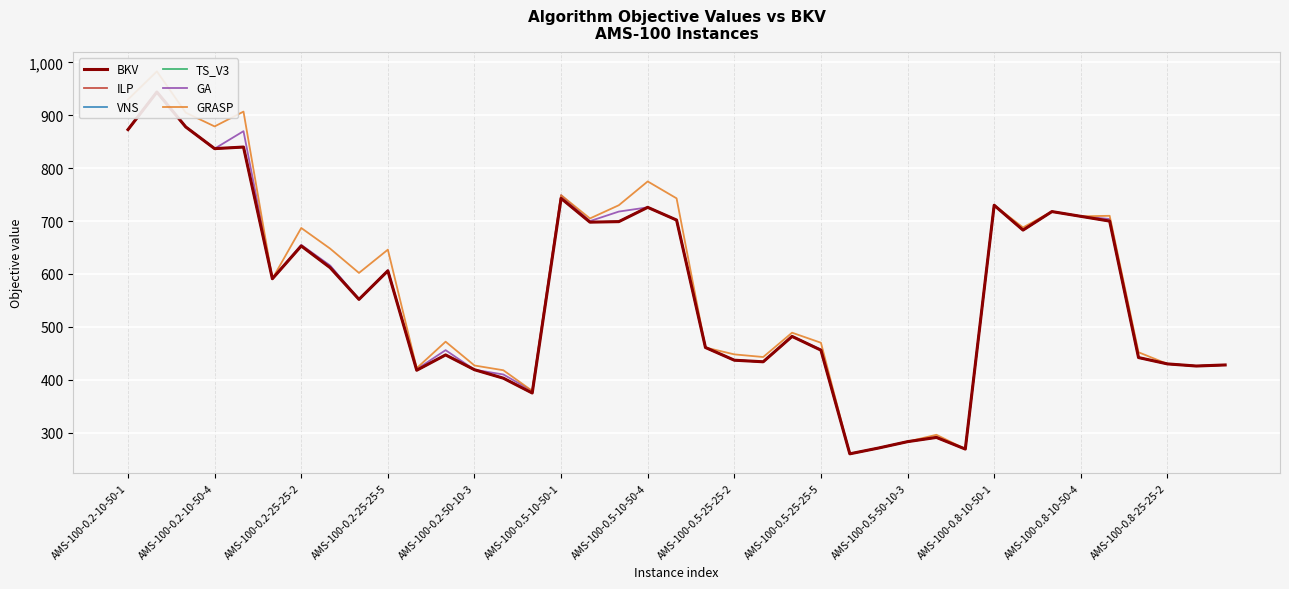

How many lines are shown in the chart?

6